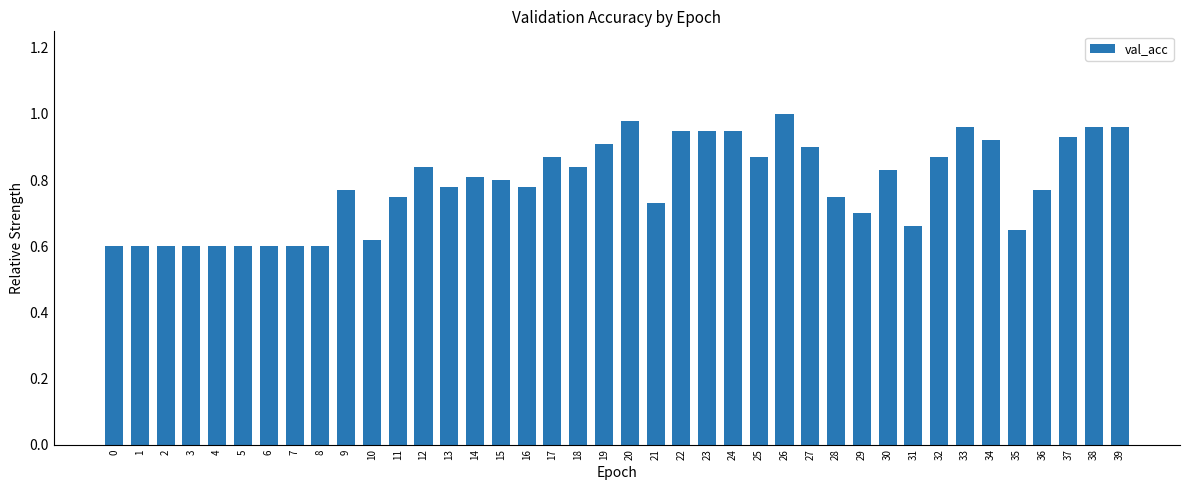

True or false: the data shows 0.3 at 14.

False